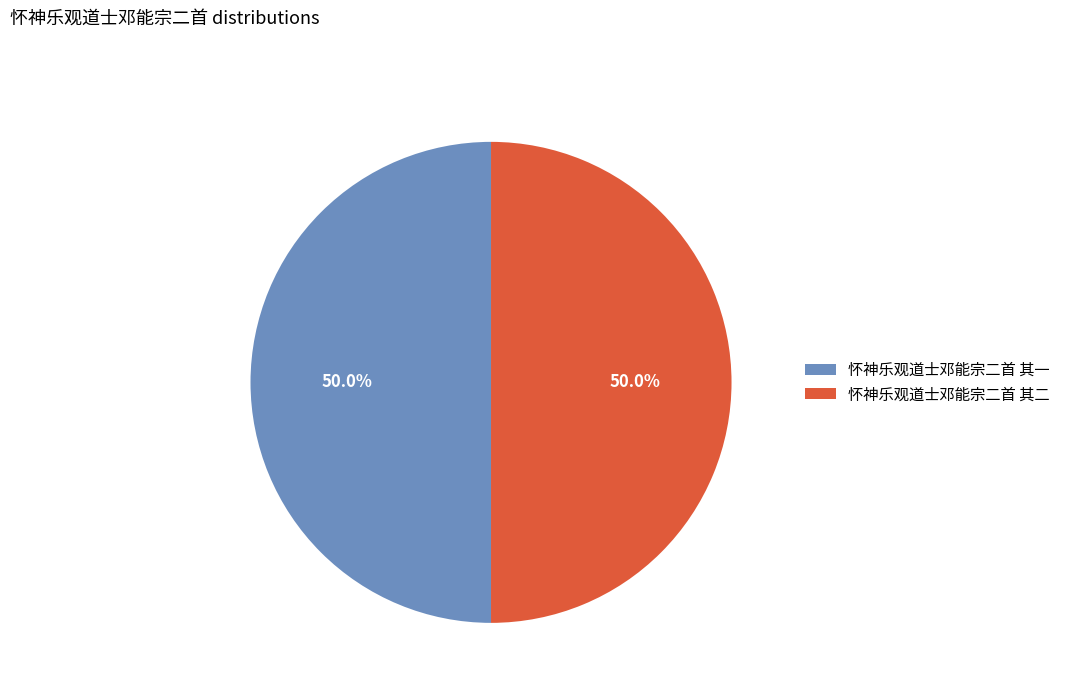

How many slices are in this pie chart?

2